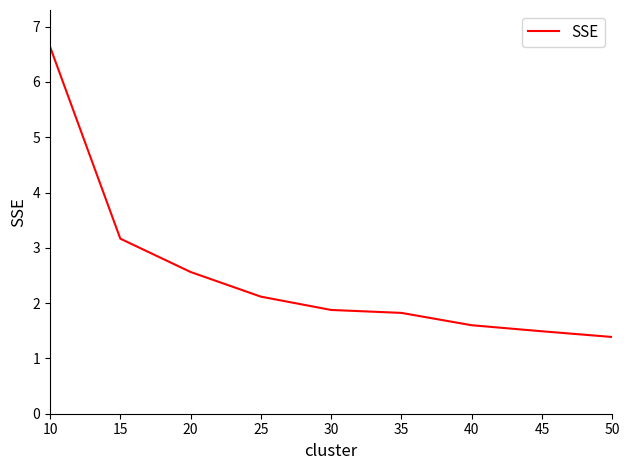

Reading left to right, what are all the values shown in this chart?

10=6.6	15=3.2	20=2.6	25=2.1	30=1.9	35=1.8	40=1.6	45=1.5	50=1.4